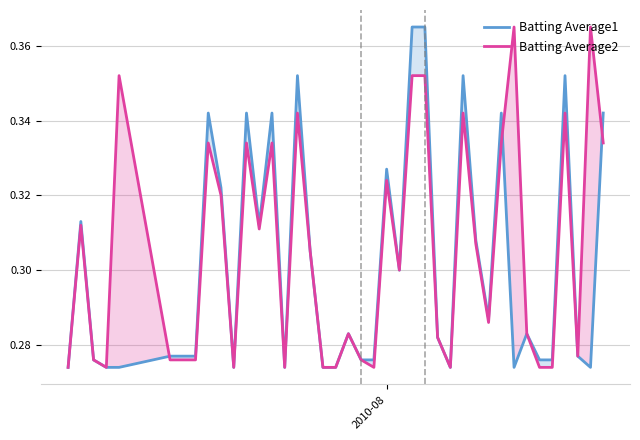

Does the chart have visible grid lines?

Yes